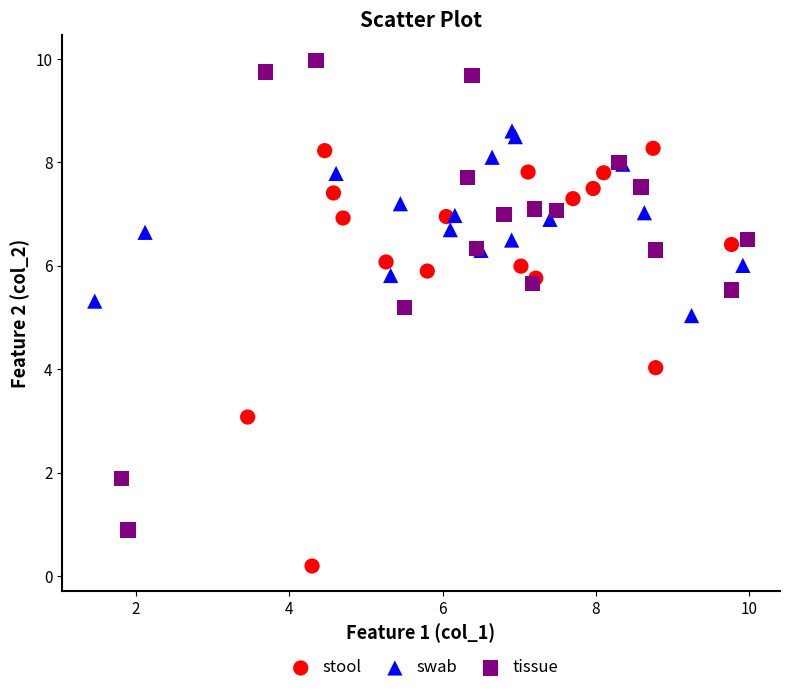

Which series has the largest Y range (max minus min)?

tissue